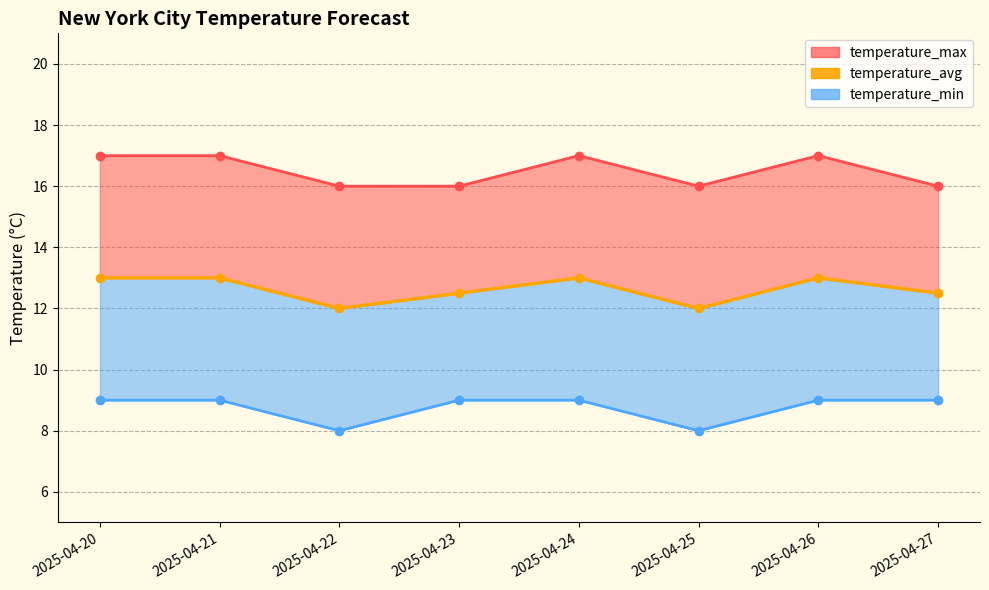

List the labels in order of value, largest first.

2025-04-20, 2025-04-21, 2025-04-24, 2025-04-26, 2025-04-23, 2025-04-27, 2025-04-22, 2025-04-25